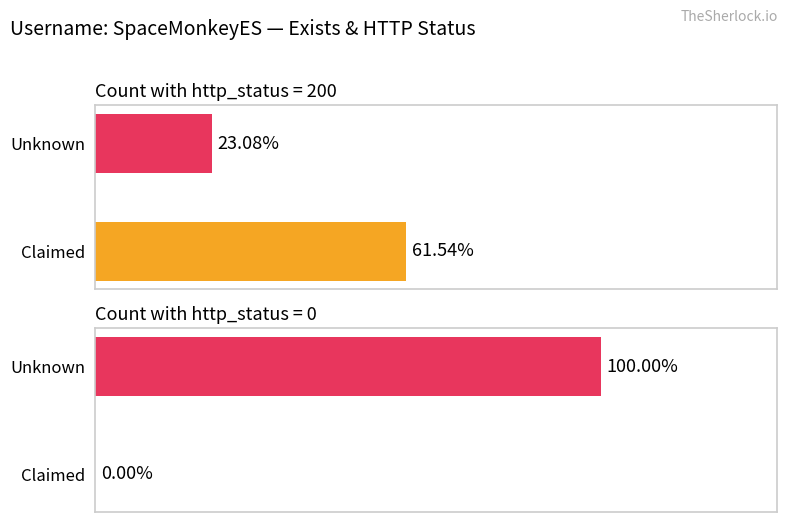

How many bars are there in each group?

2